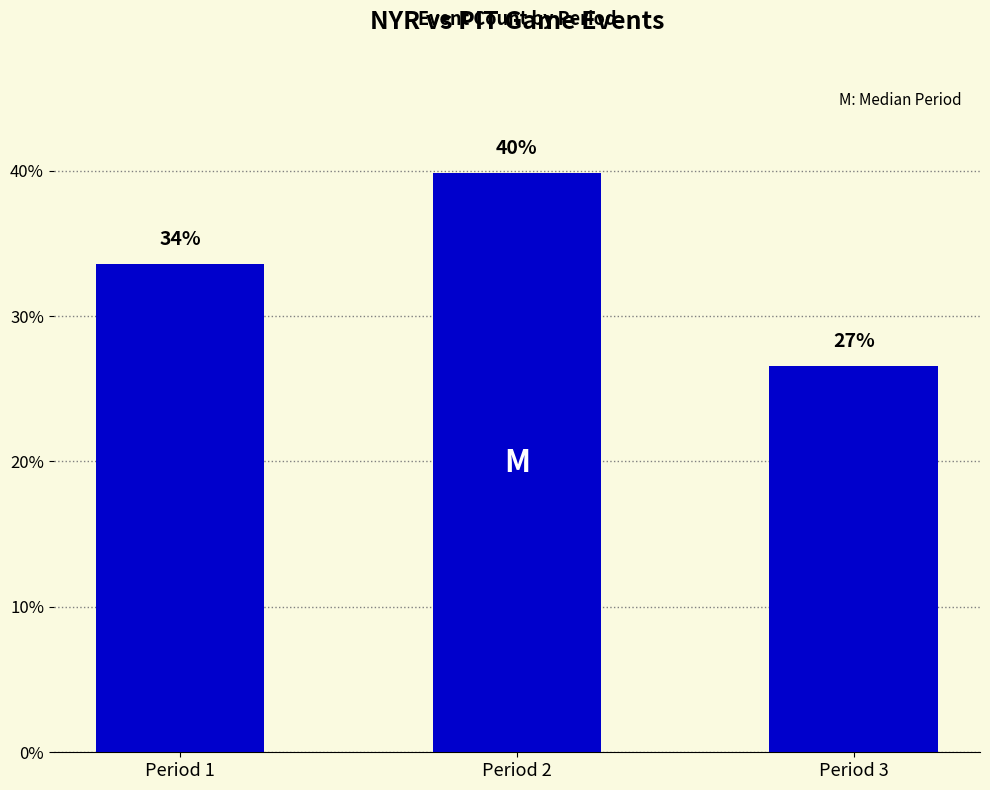

What is the difference between the values at Period 3 and Period 2?

13.3